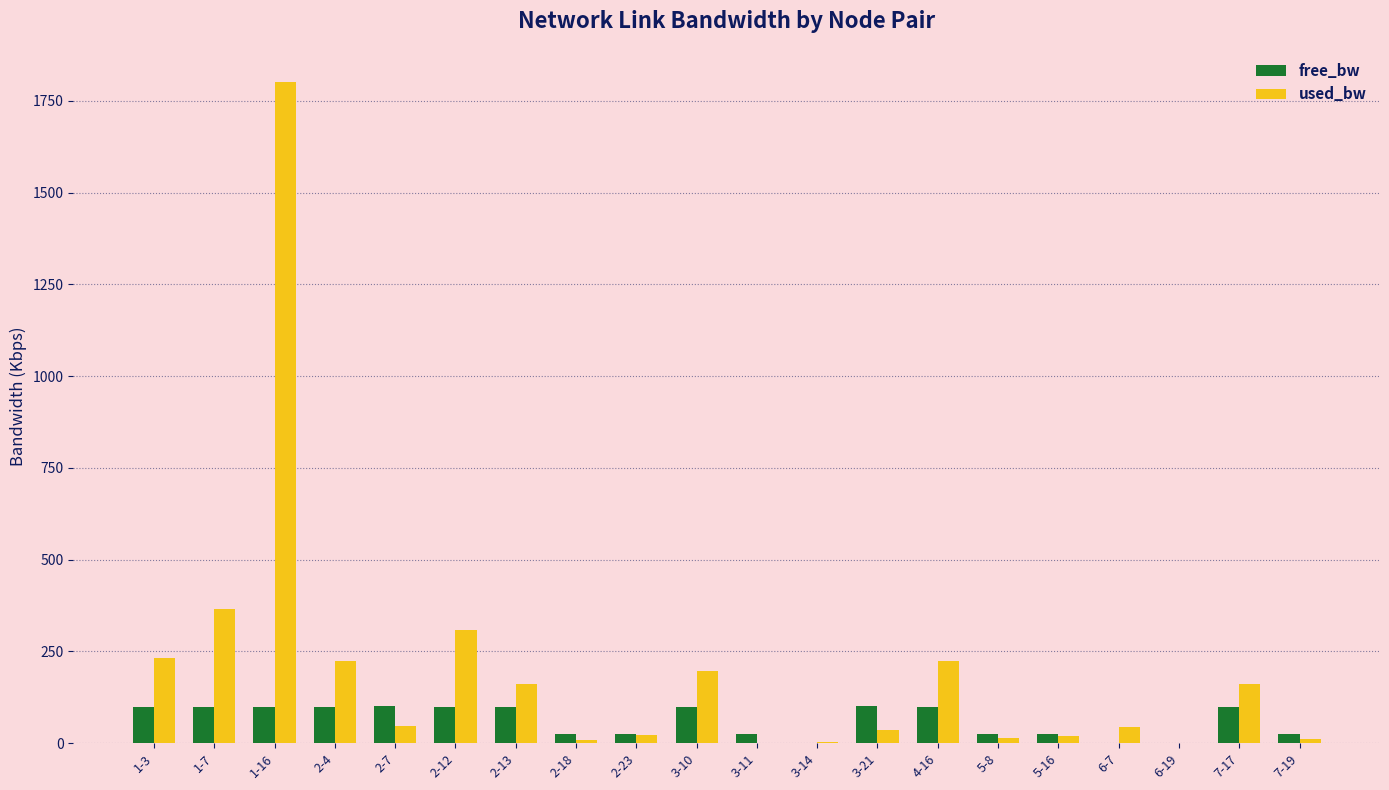

At which label is used_bw closest to 901?

1-7